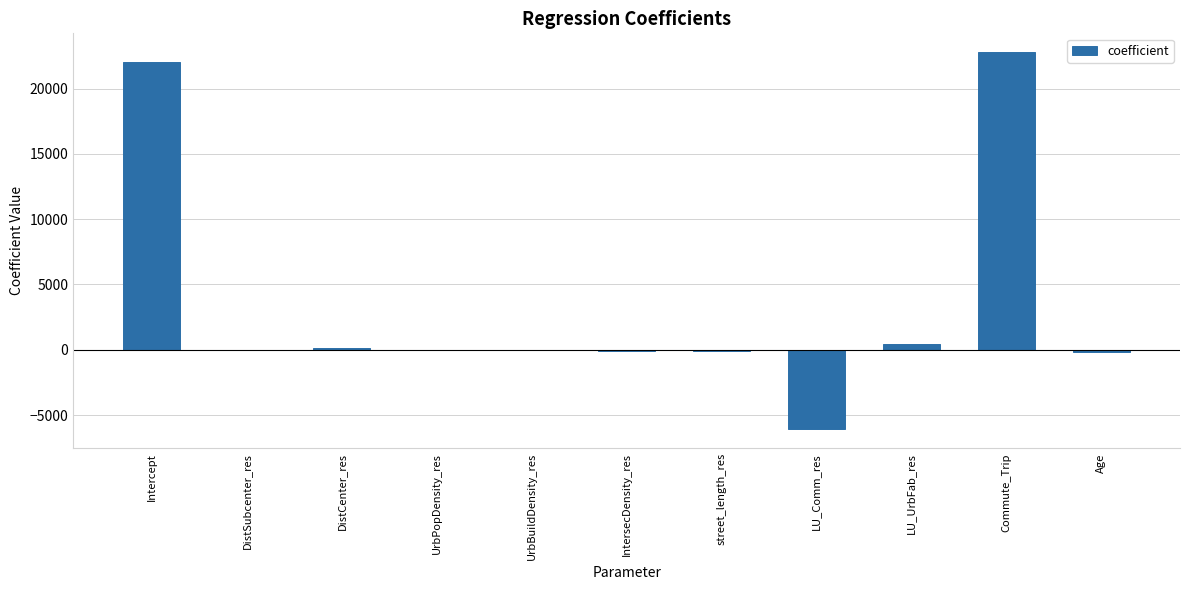

Is it true that the value at Commute_Trip is 22781.9?

True